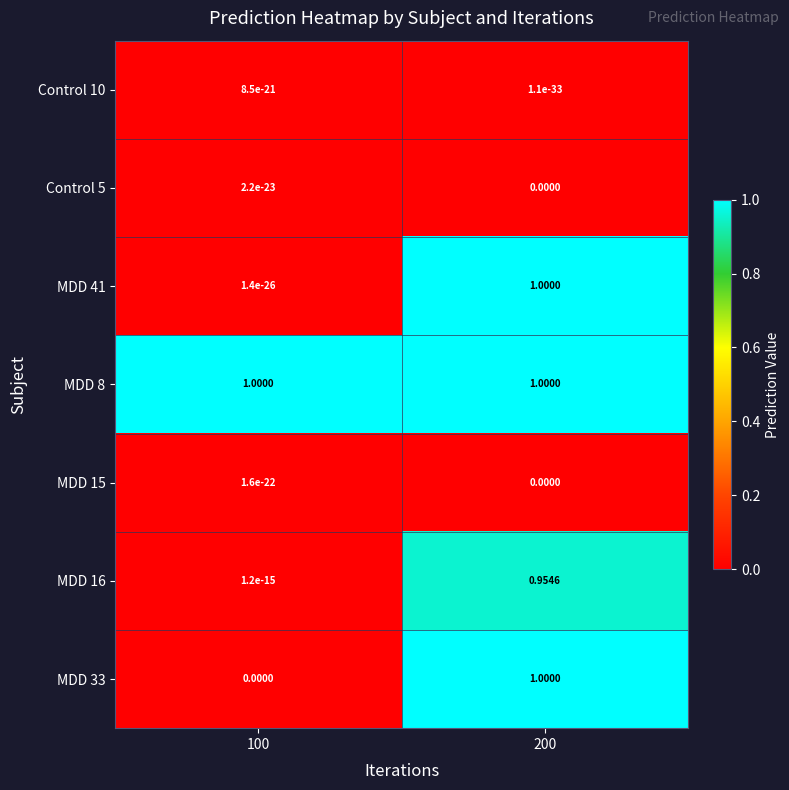

Is the value of Control 10 at 100 greater than the value of MDD 8 at 200?

No